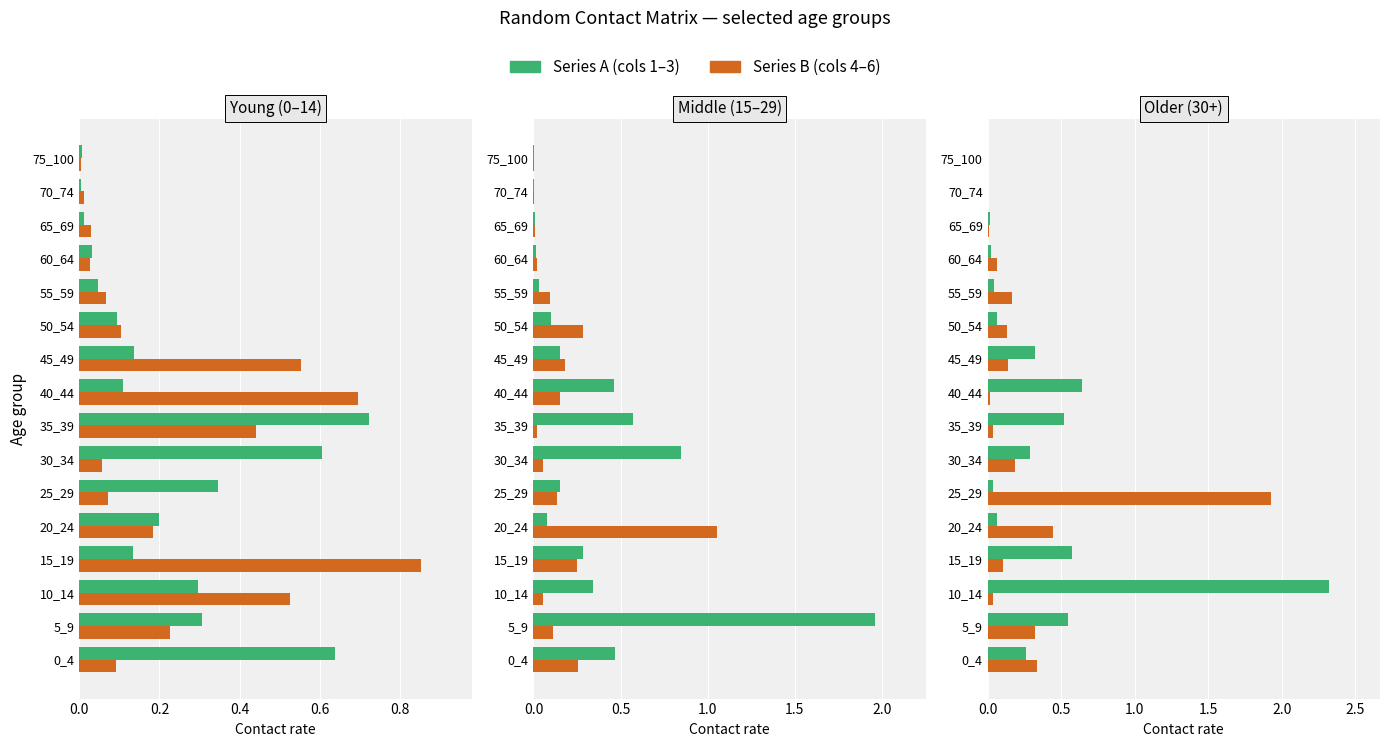

Rank the series by their maximum value, from lowest to highest.

Series B, Series A